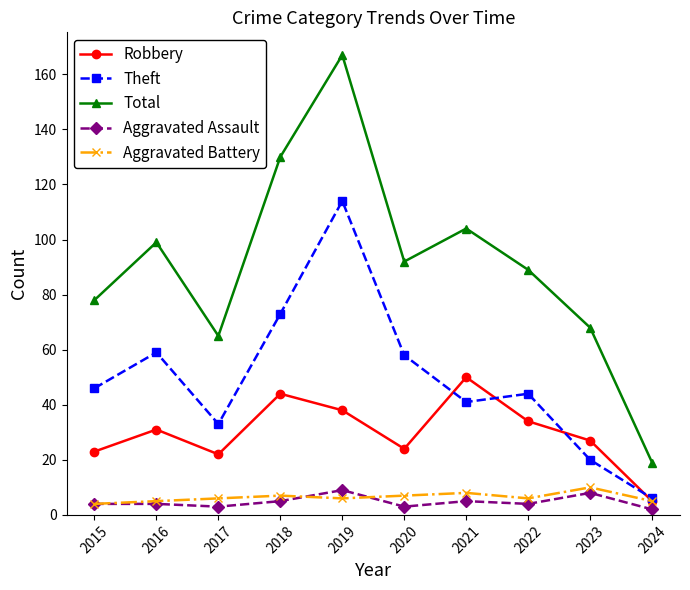

True or false: Robbery has a value of 31 at 2016.

True